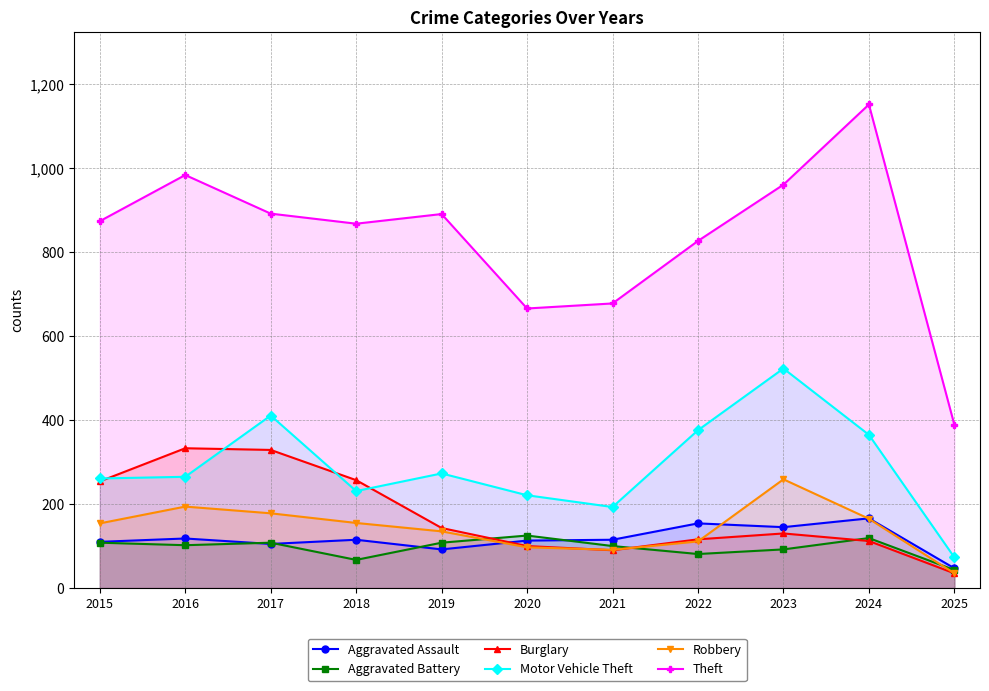

What is the average value of the Robbery series?

143